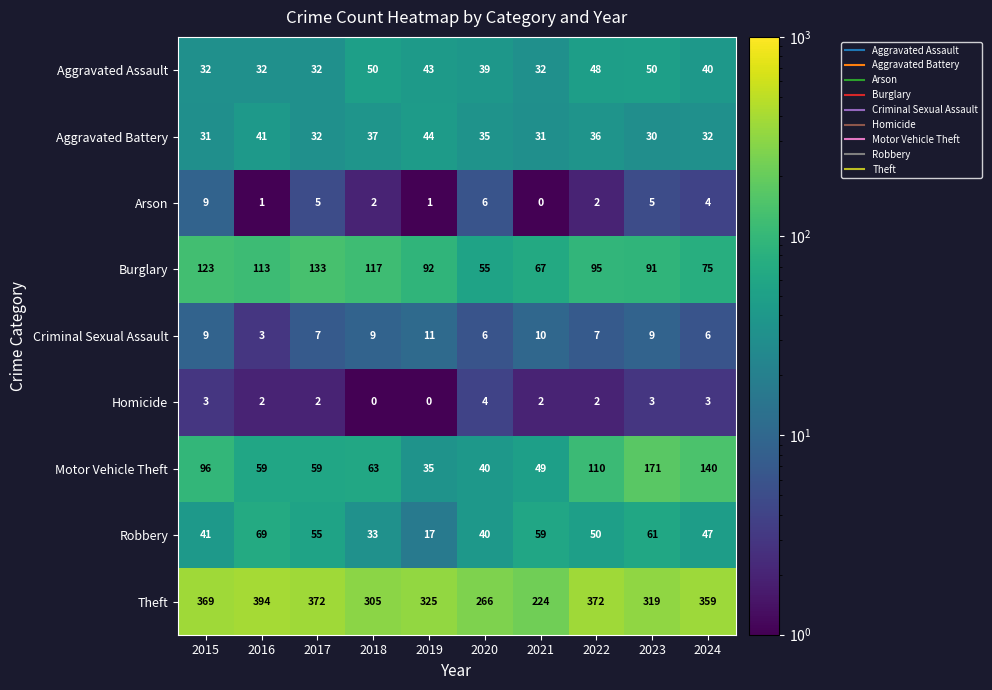

What is the maximum value for Motor Vehicle Theft?

171